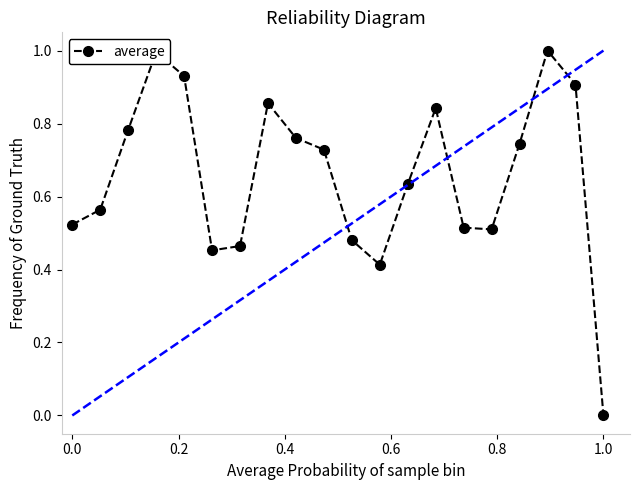

True or false: there are more than 2 points higher than both neighbors.

True